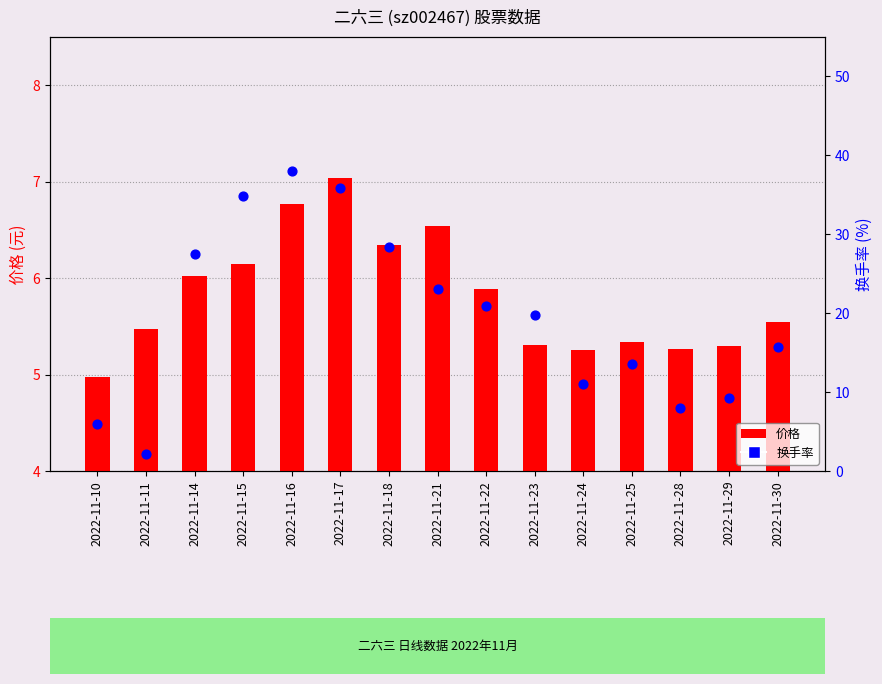

Which series contains the highest Y value?

换手率